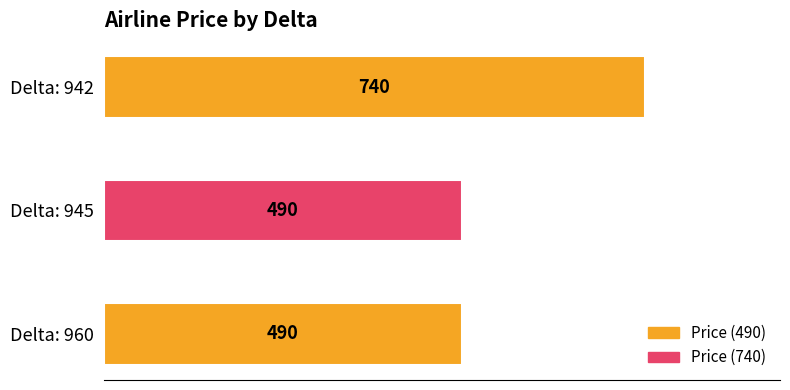

List the labels in order of value, largest first.

942, 960, 945